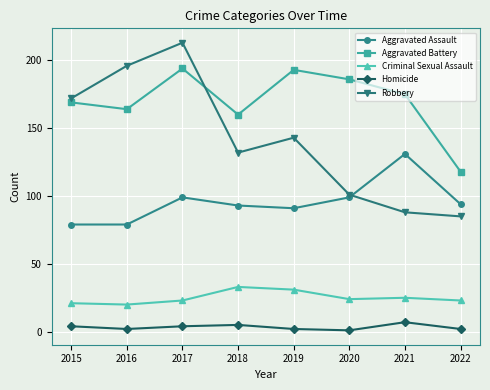

List the labels in order of Robbery value, smallest first.

2022, 2021, 2020, 2018, 2019, 2015, 2016, 2017